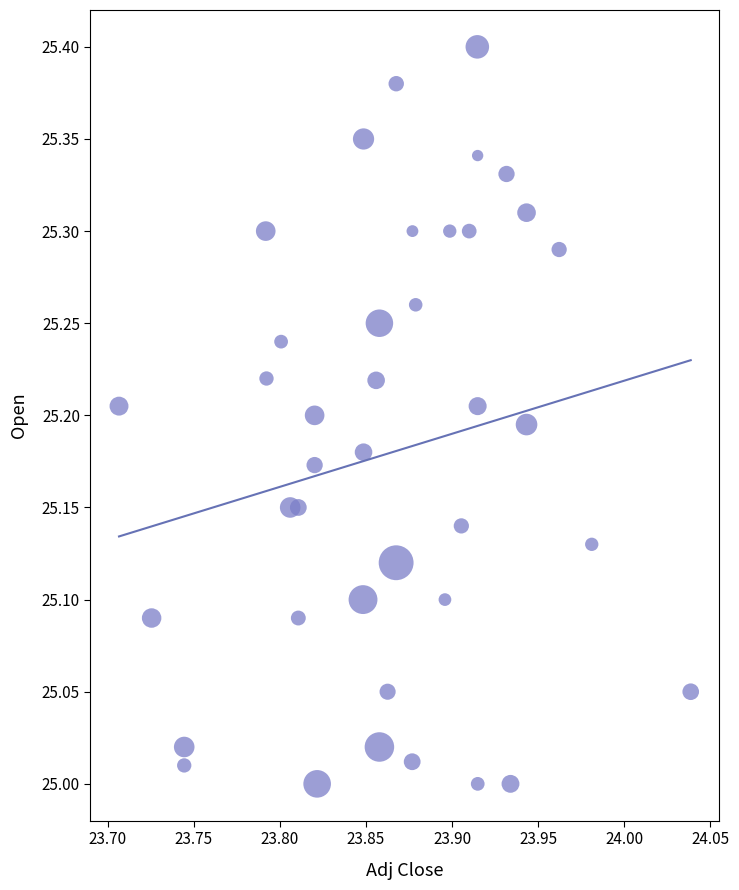

What is the range of Y values (max minus min)?

0.4